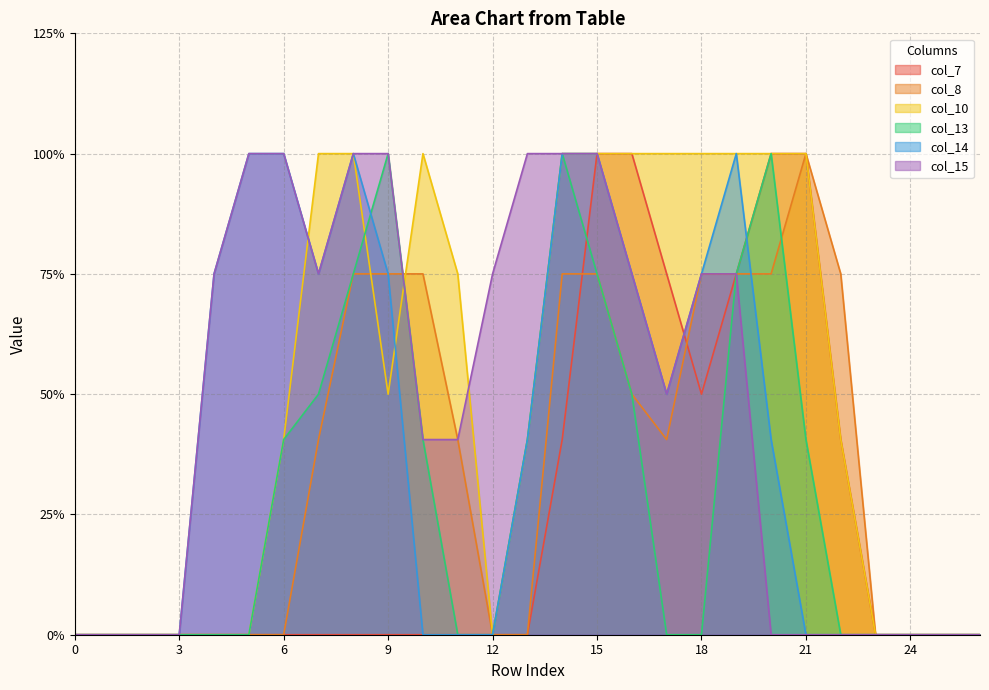

What are all the series names shown in the legend?

col_7, col_8, col_10, col_13, col_14, col_15